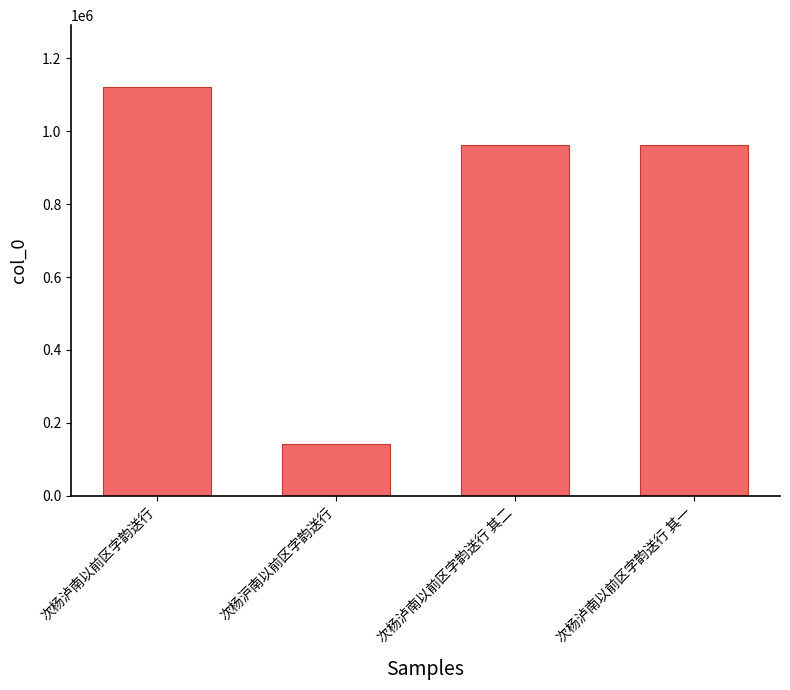

What is the label of the 4th bar from the right?

次杨泸南以前区字韵送行